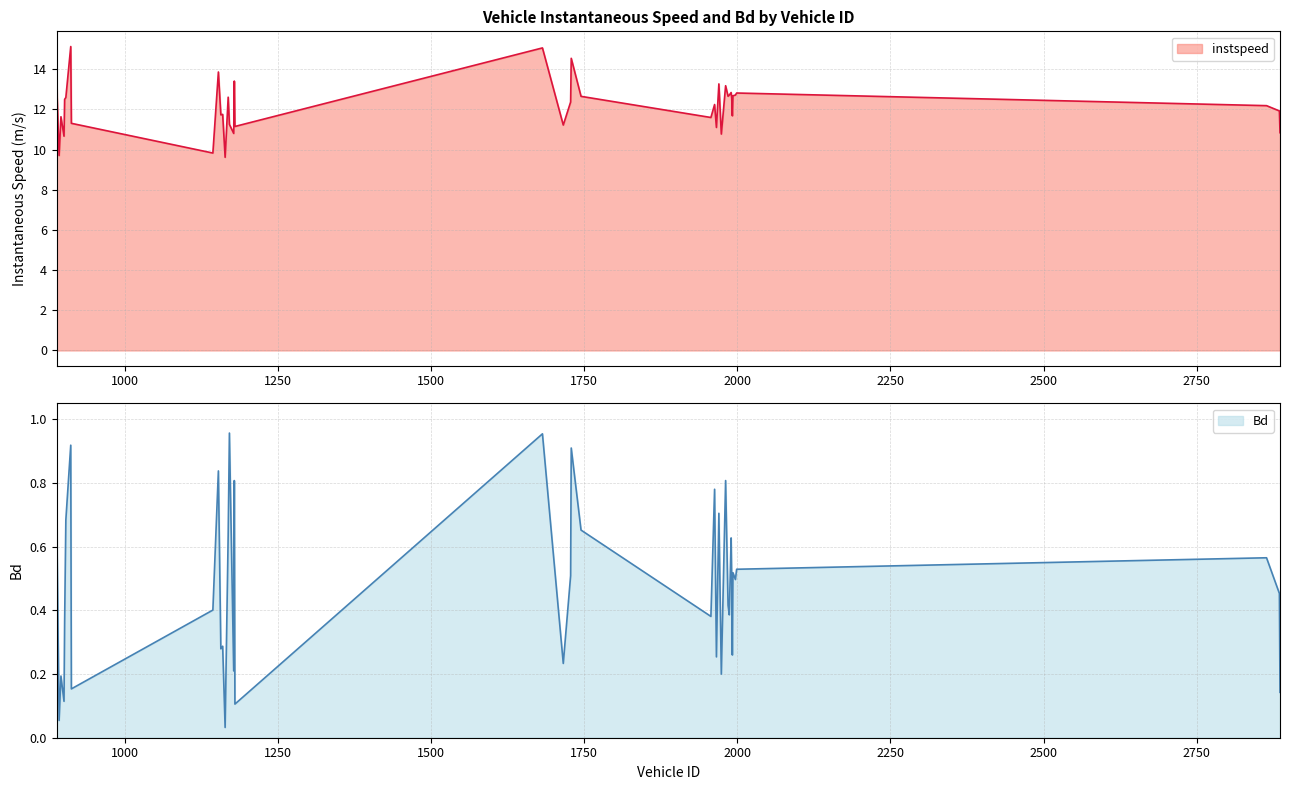

The value of Bd at 1970.0 is 0.7. True or false?

True